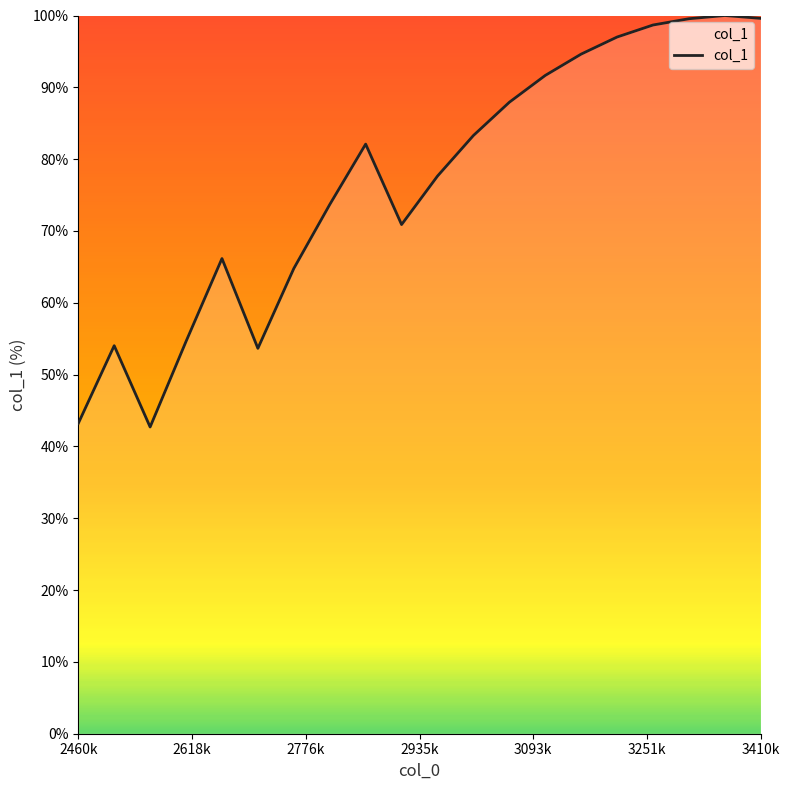

What is the maximum value shown in the chart?

100.0